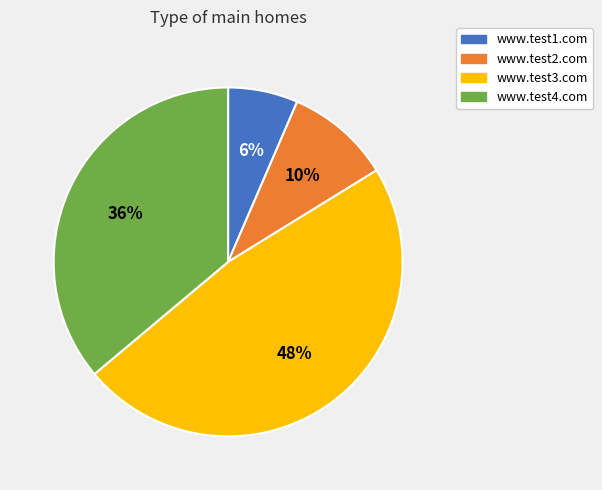

Which has a higher value, www.test3.com or www.test1.com?

www.test3.com